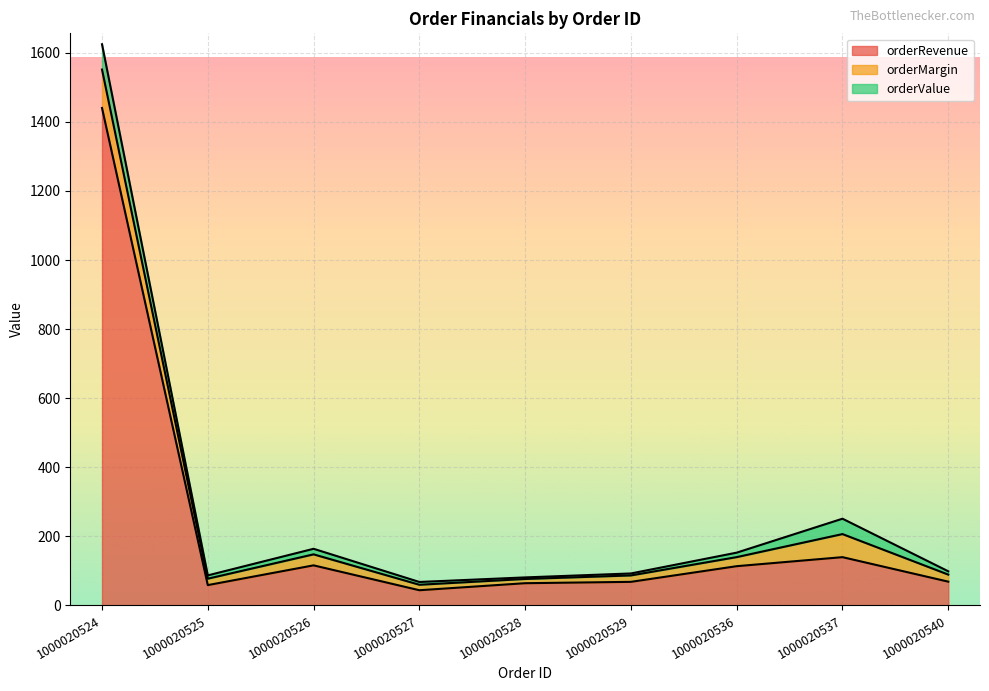

True or false: orderValue and orderRevenue cross at least once.

False